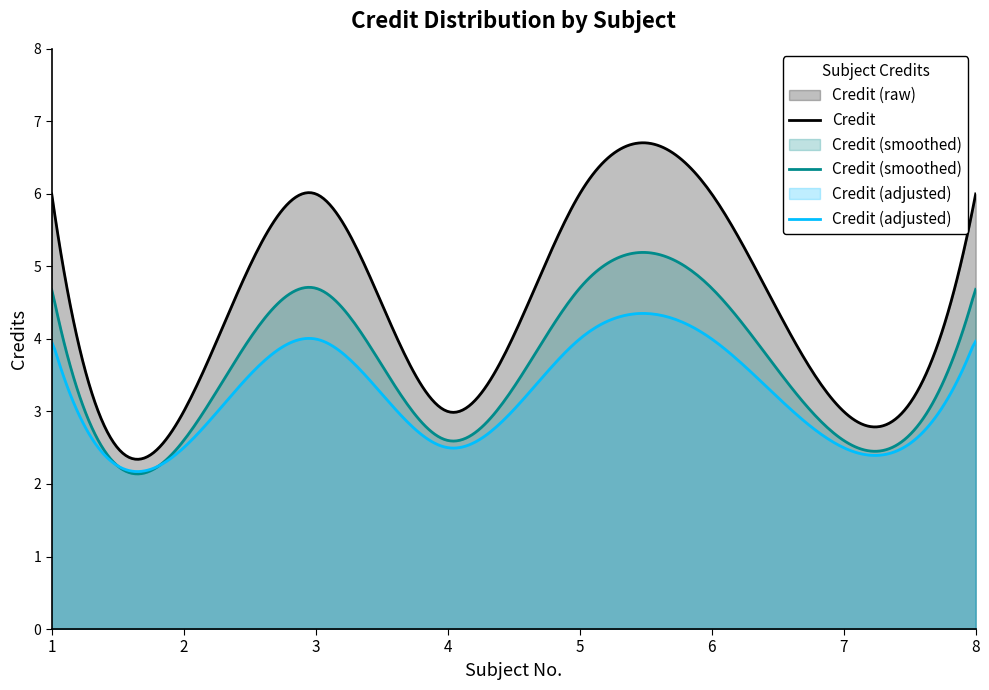

How many lines are shown in the chart?

3